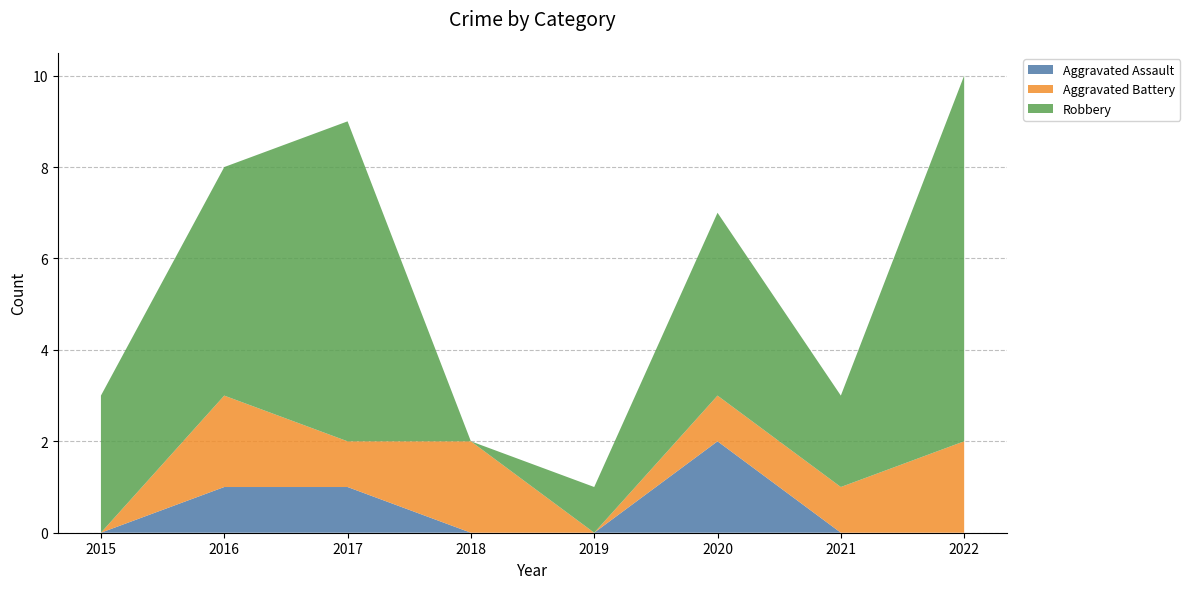

Reading left to right, extract all data points from this chart.

Aggravated Assault: 0	1	1	0	0	2	0	0
Aggravated Battery: 0	2	1	2	0	1	1	2
Robbery: 3	5	7	0	1	4	2	8